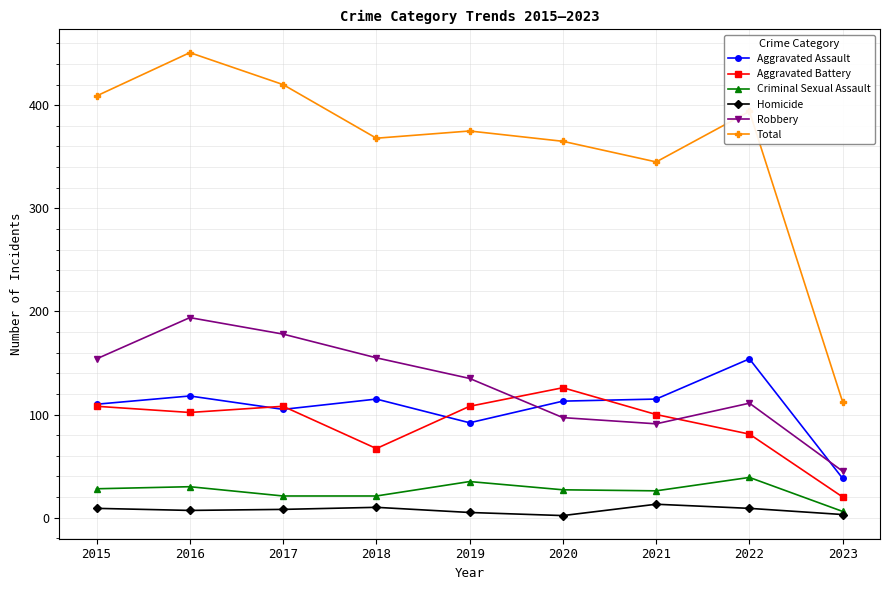

True or false: Total and Criminal Sexual Assault intersect in this chart.

False